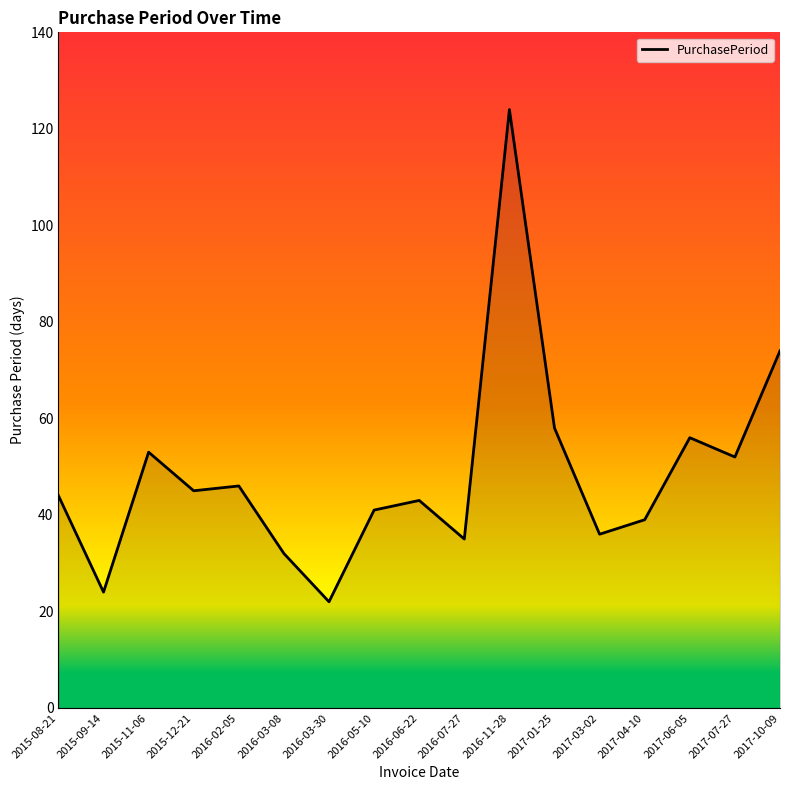

What position from the left is 2017-04-10?

14